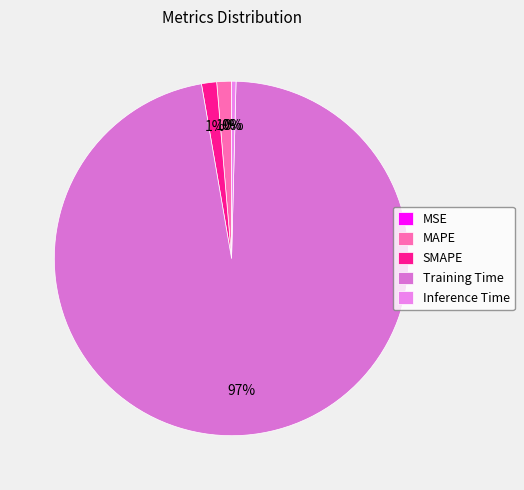

To the nearest percent, what is the combined percentage of Inference Time and SMAPE?

2%